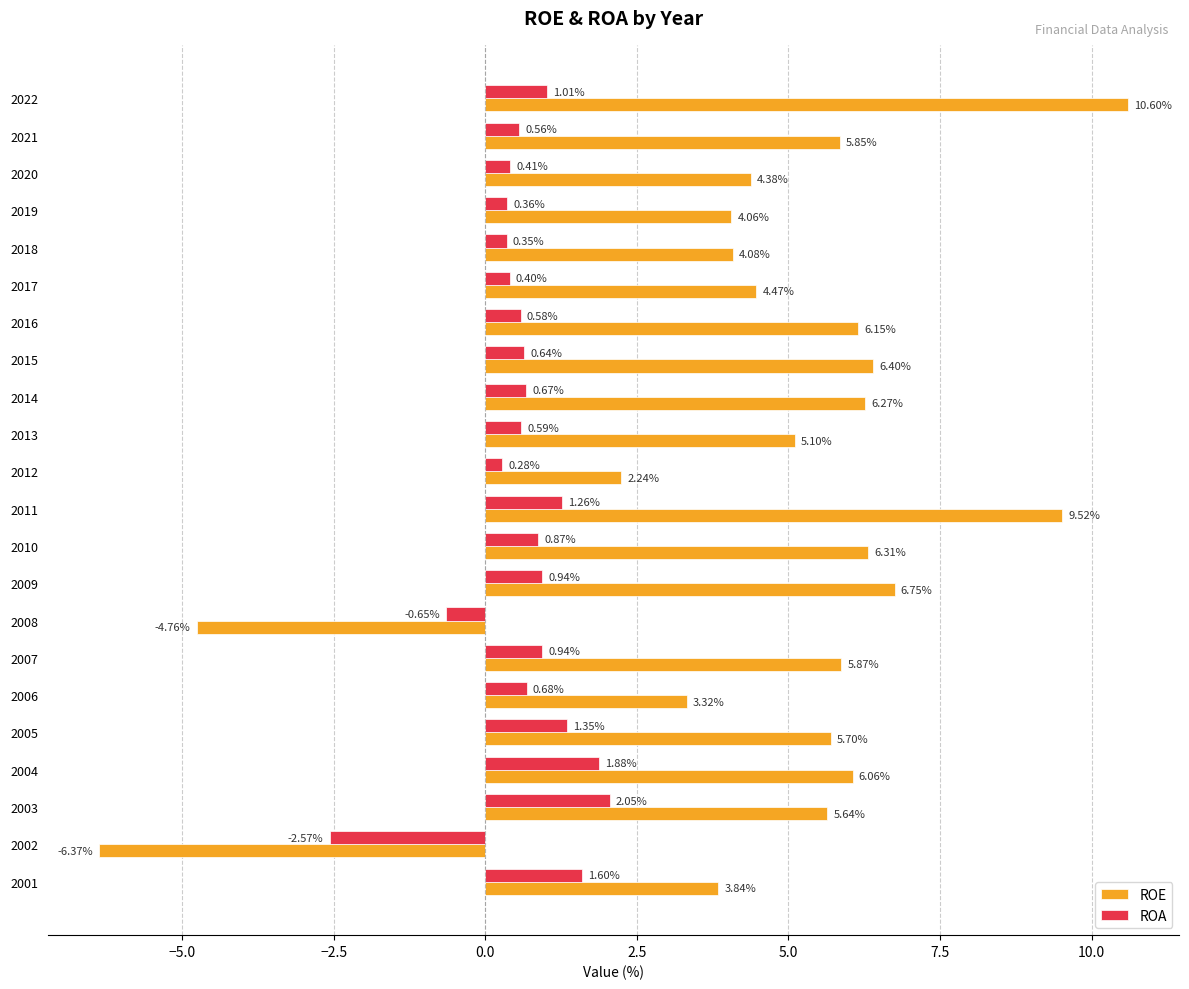

Count the number of categories in the chart.

22